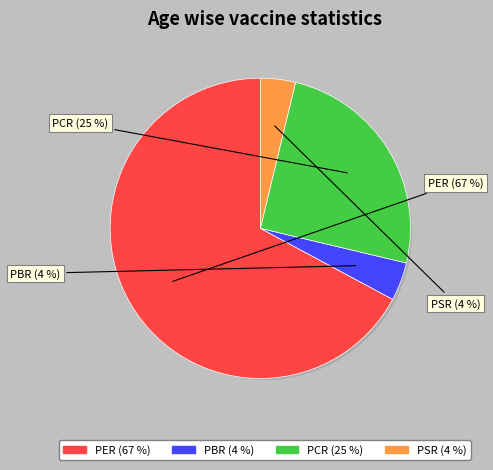

How many segments does this pie chart have?

4